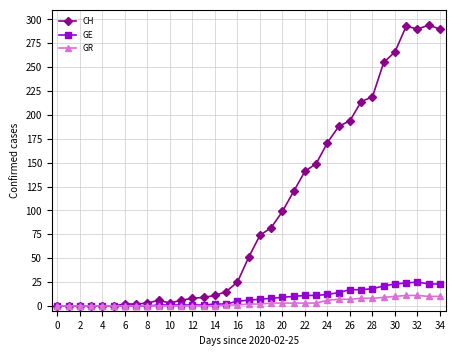

True or false: CH has more than 0 interior local peaks.

True